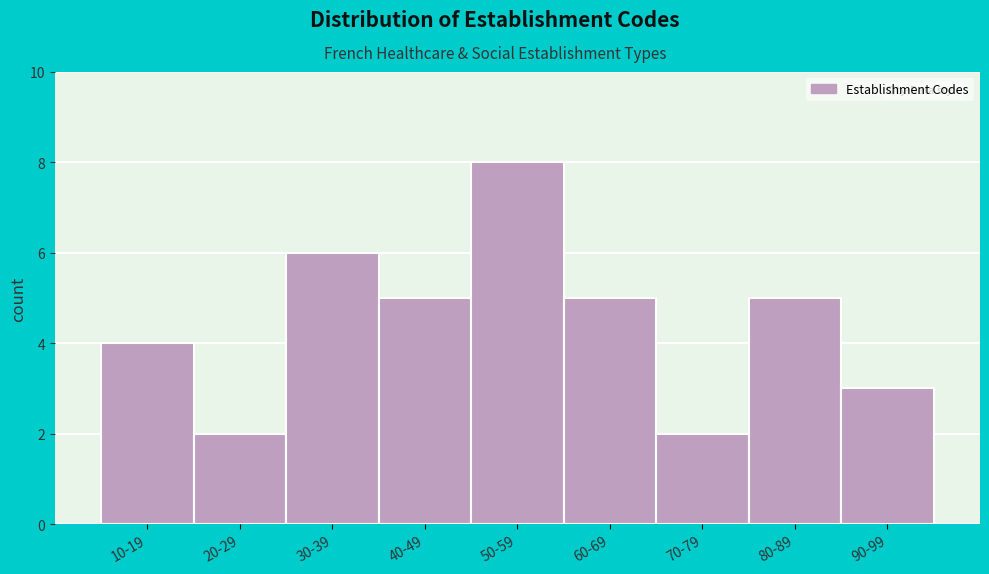

Reading left to right, transcribe all the data shown in this chart.

10-19=4	20-29=2	30-39=6	40-49=5	50-59=8	60-69=5	70-79=2	80-89=5	90-99=3